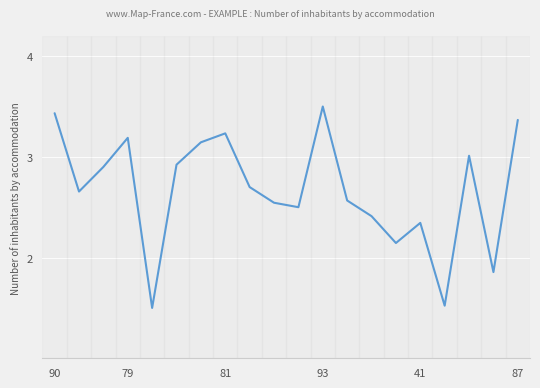

What is the maximum value shown in the chart?

3.5